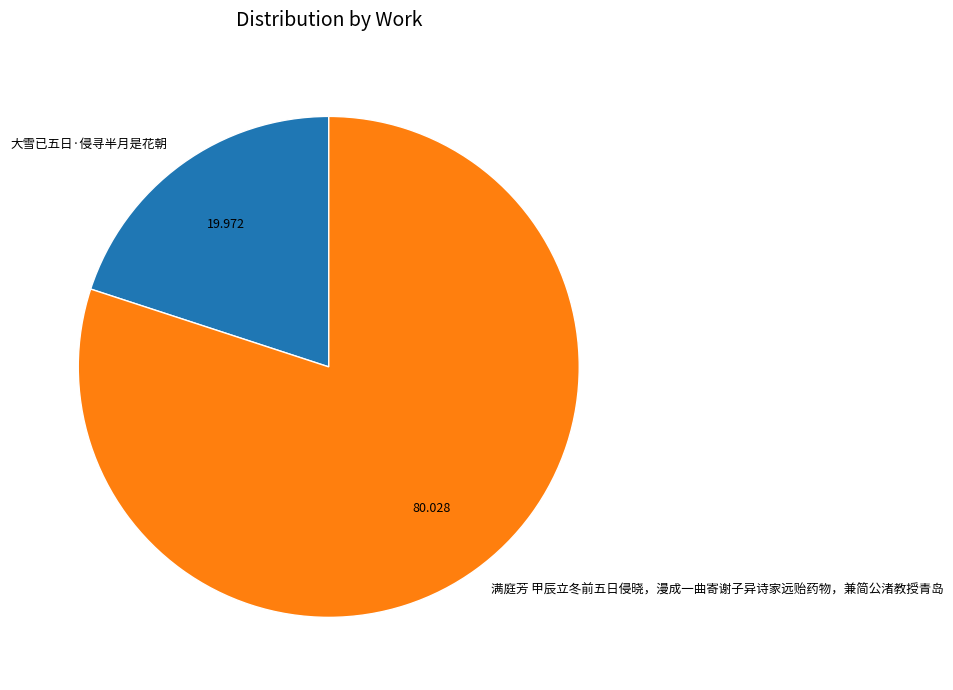

Is there a majority slice in this chart?

Yes